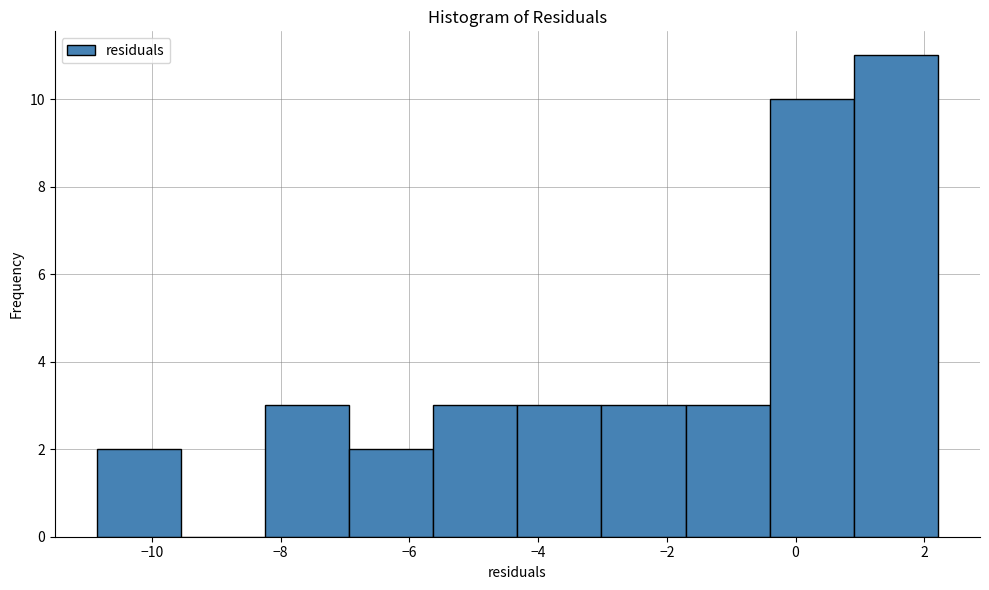

Reading left to right, transcribe this chart: for each bar, give the range it covers on the x-axis and its height. Neither the bar edges nor the heights are printed on the chart, so give them approximately, as read against the axes.

-10.8 to -9.6: 2
-9.6 to -8.2: 0
-8.2 to -7.0: 3
-7.0 to -5.6: 2
-5.6 to -4.4: 3
-4.4 to -3.0: 3
-3.0 to -1.8: 3
-1.8 to -0.4: 3
-0.4 to 1.0: 10
1.0 to 2.2: 11